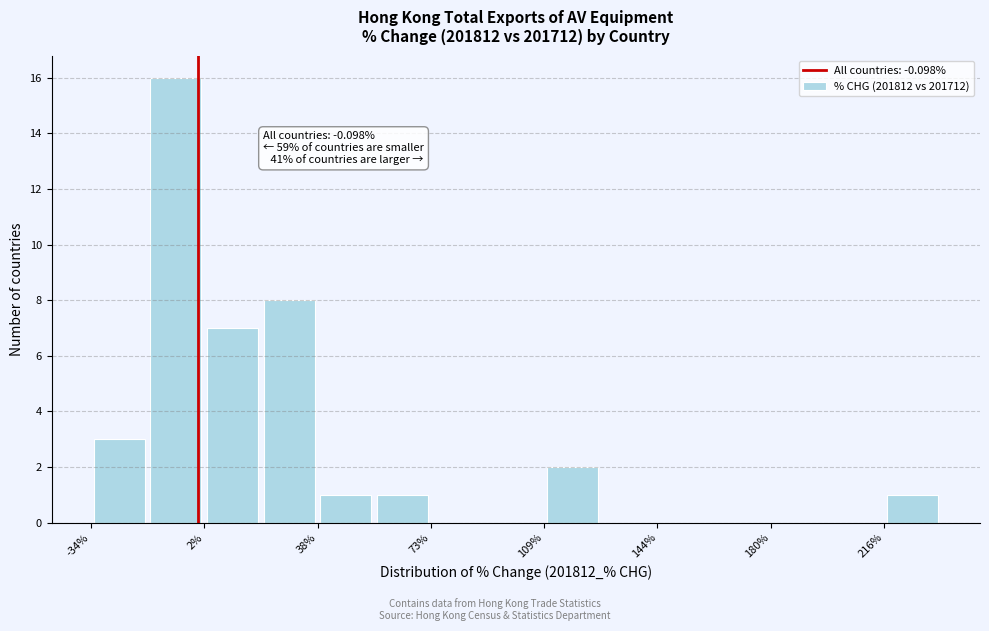

Read against the x-axis, roughly where is the centre of the tallest bar?

-5